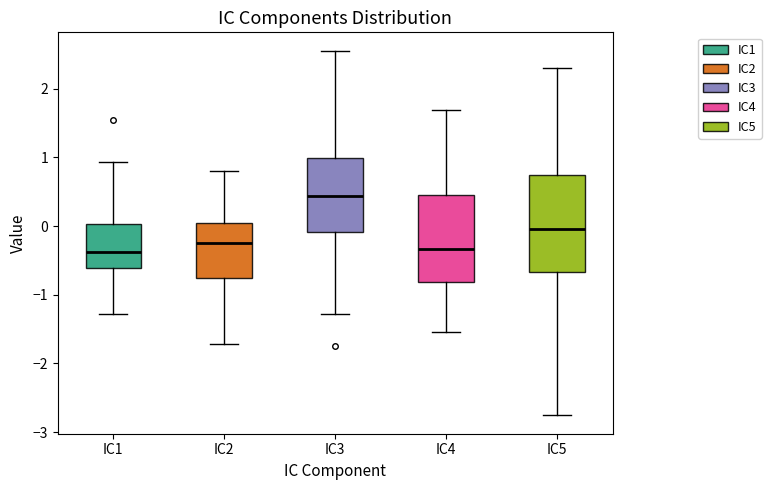

Which box is the tallest, from its lower edge to its upper edge?

IC5